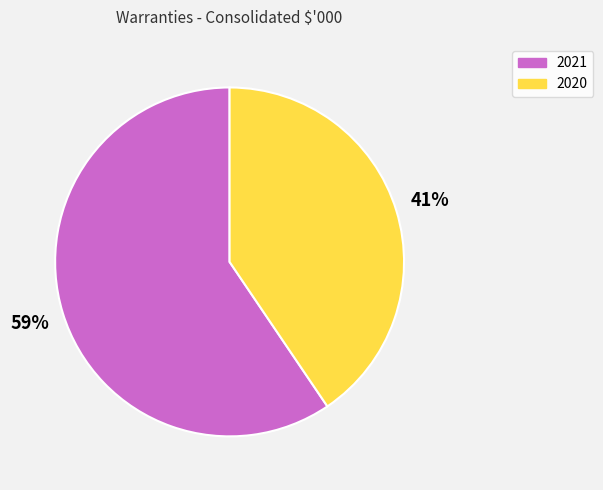

What percentage is the 2021 slice, to the nearest percent?

59%